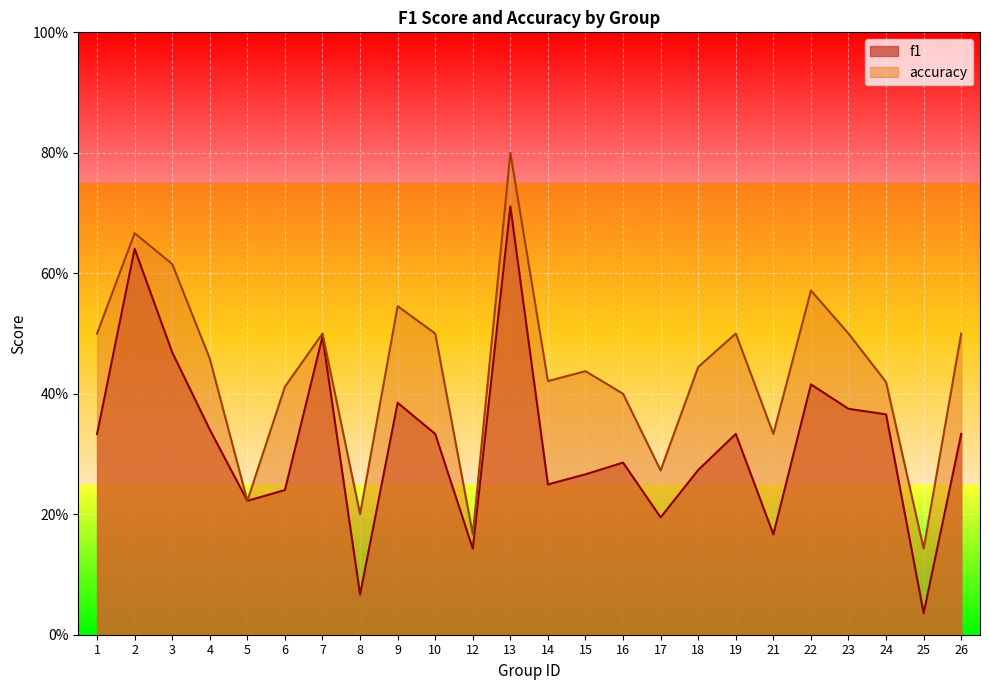

What are all the series names shown in the legend?

f1, accuracy